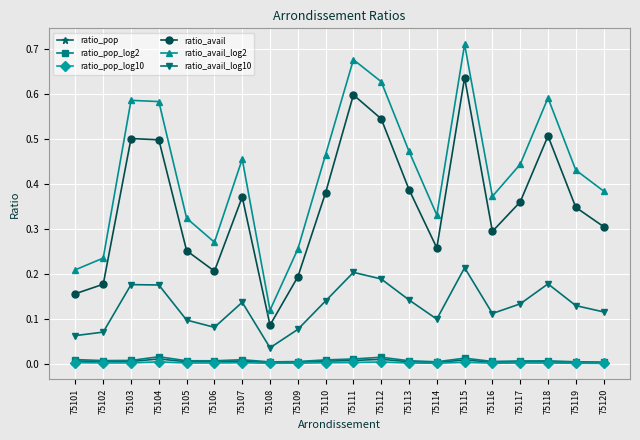

How many interior local peaks does the ratio_avail_log10 series have?

5